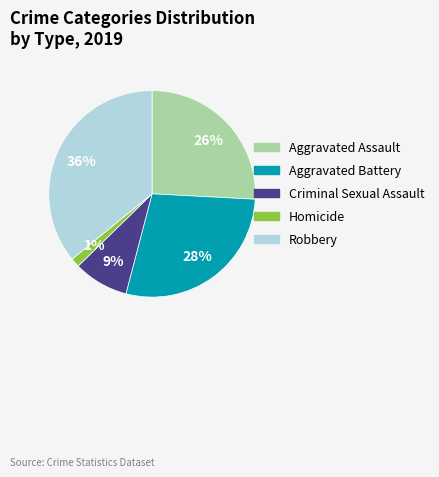

Does Criminal Sexual Assault represent more than half of the total?

No